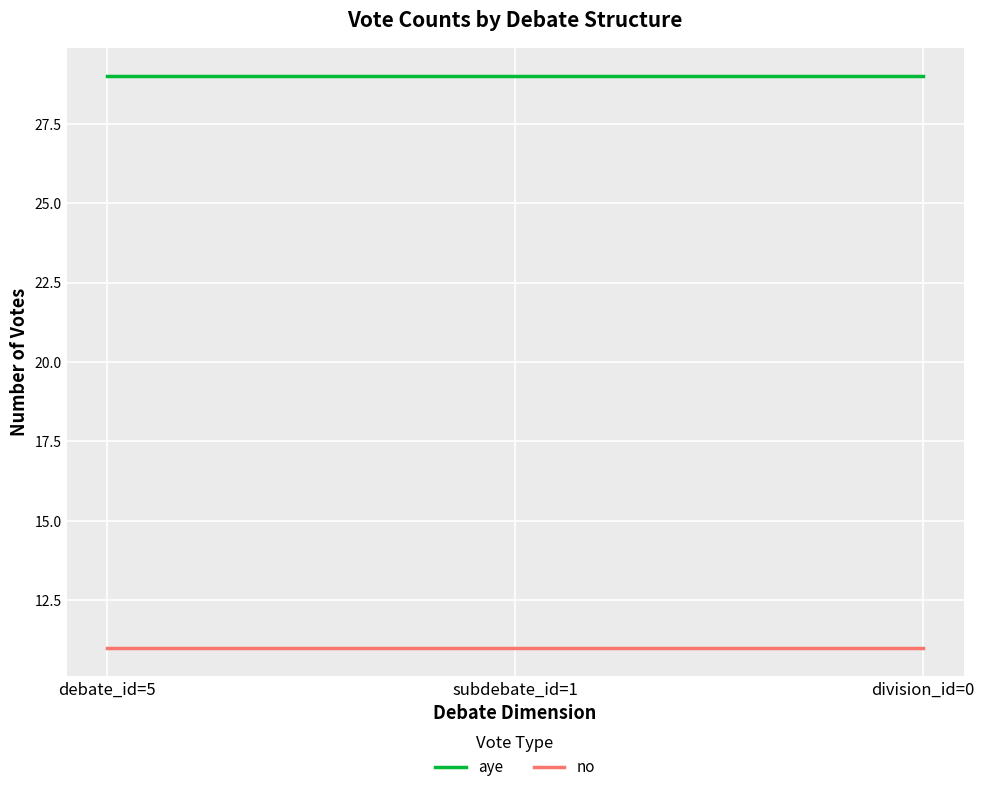

Reading left to right, extract all data points from this chart.

aye: 29	29	29
no: 11	11	11